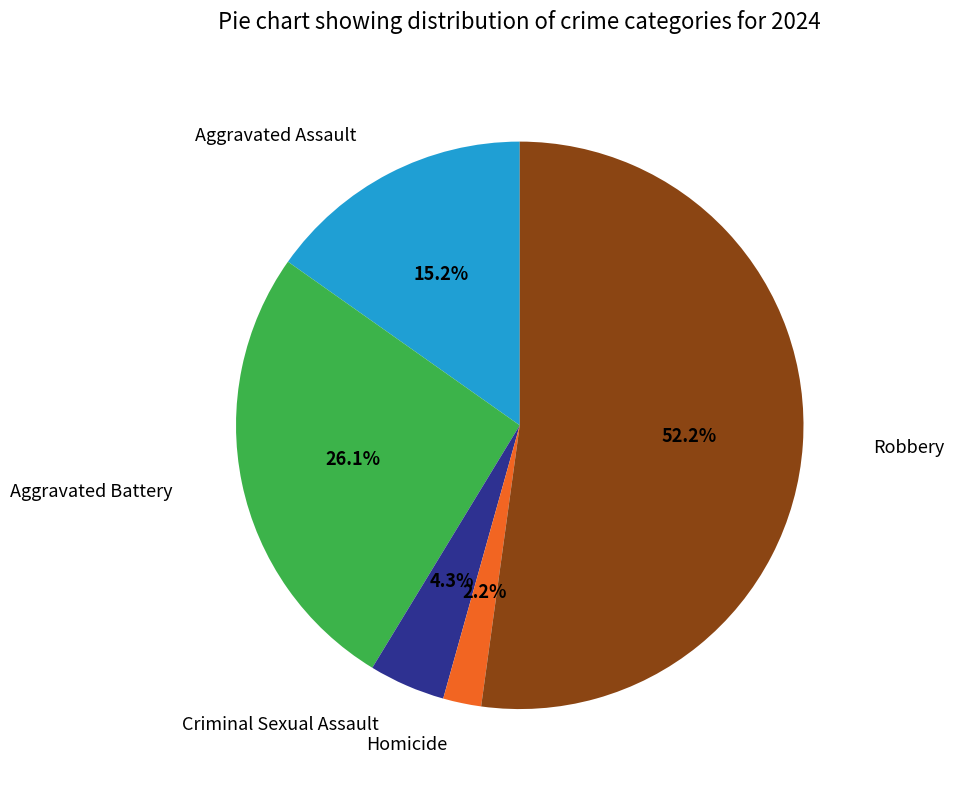

Does any single category account for the majority?

Yes